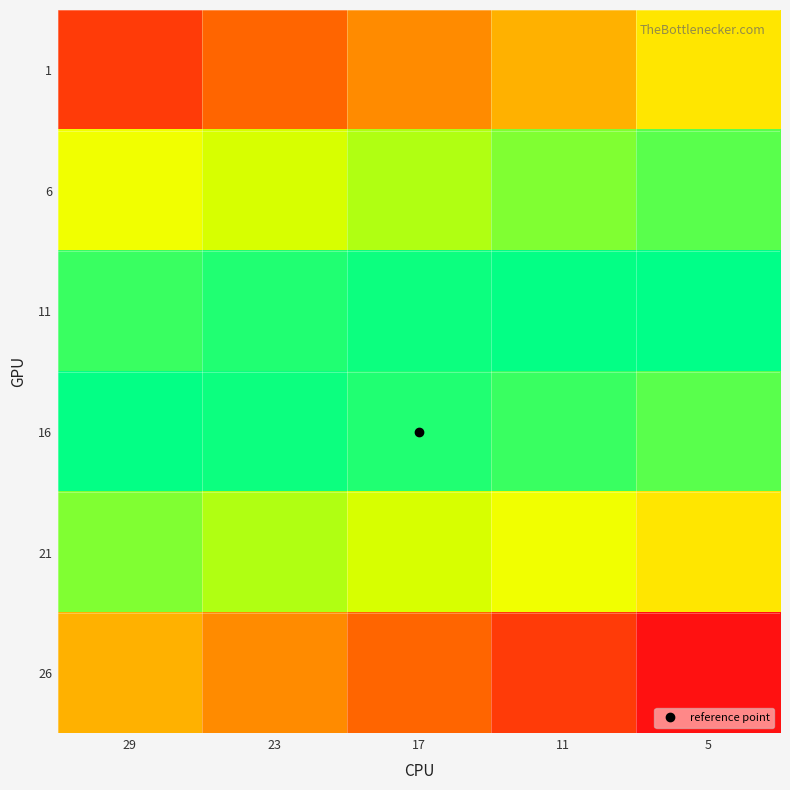

Between 17 and 11, which is larger?

11